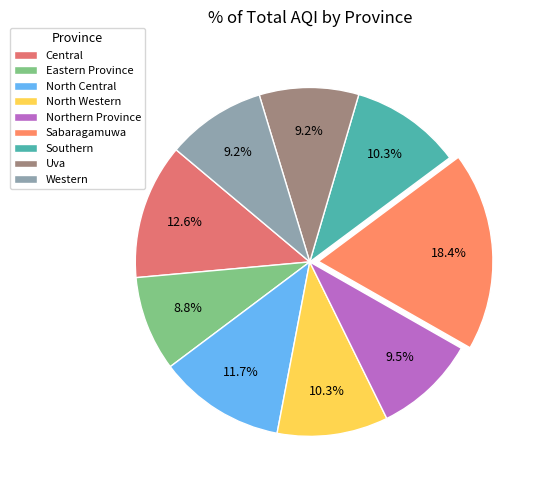

What percentage is the Sabaragamuwa slice, to the nearest percent?

18%